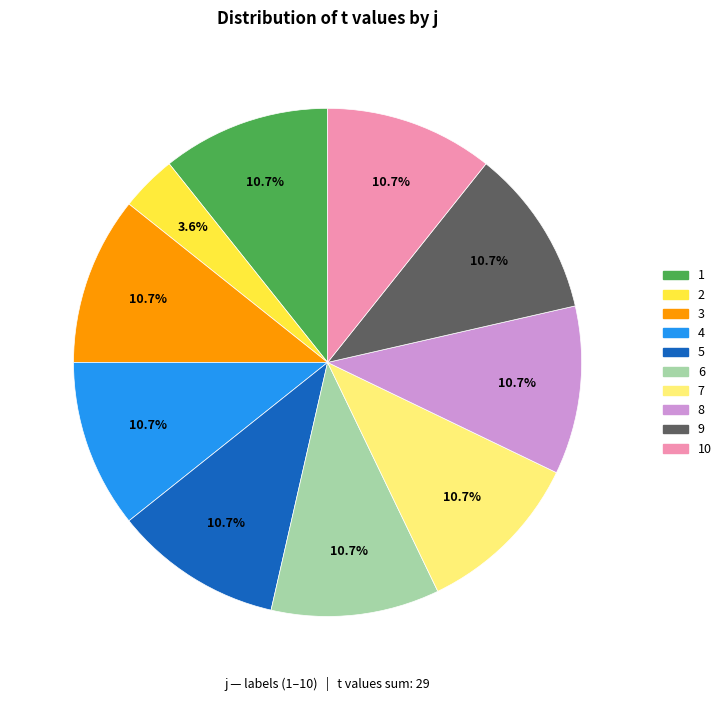

Does any single category account for the majority?

No